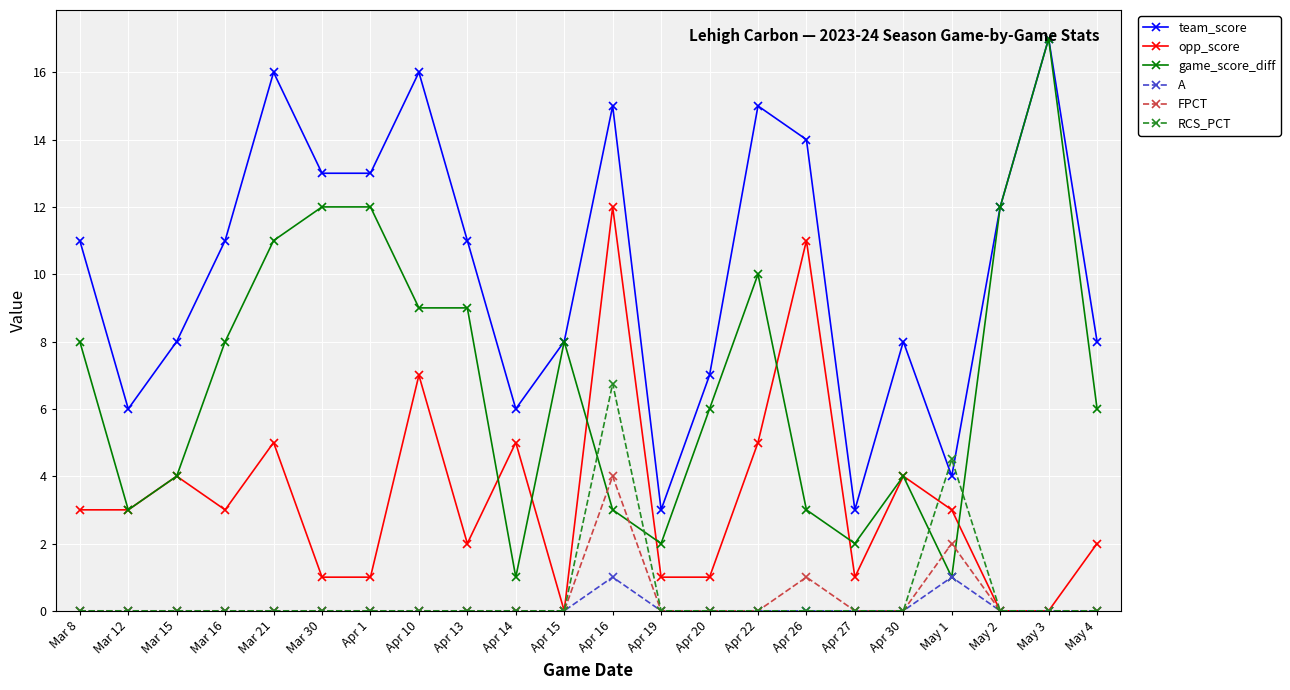

Which series has the widest spread of values?

game_score_diff